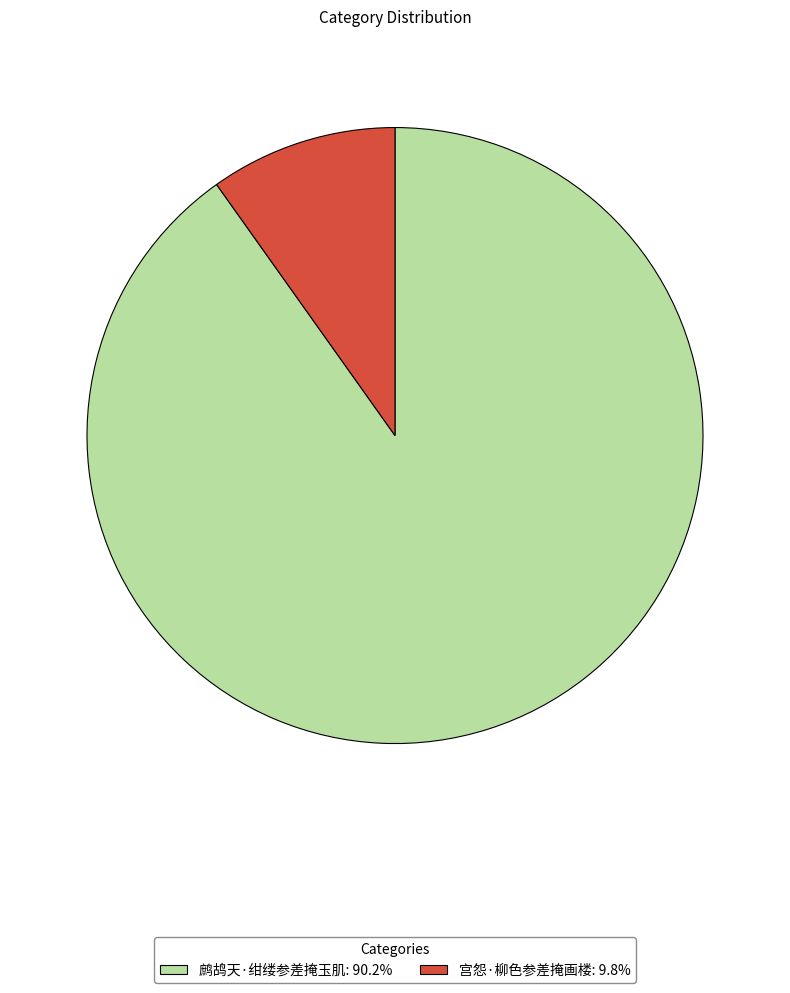

Which slice is the largest?

鹧鸪天·绀缕参差掩玉肌